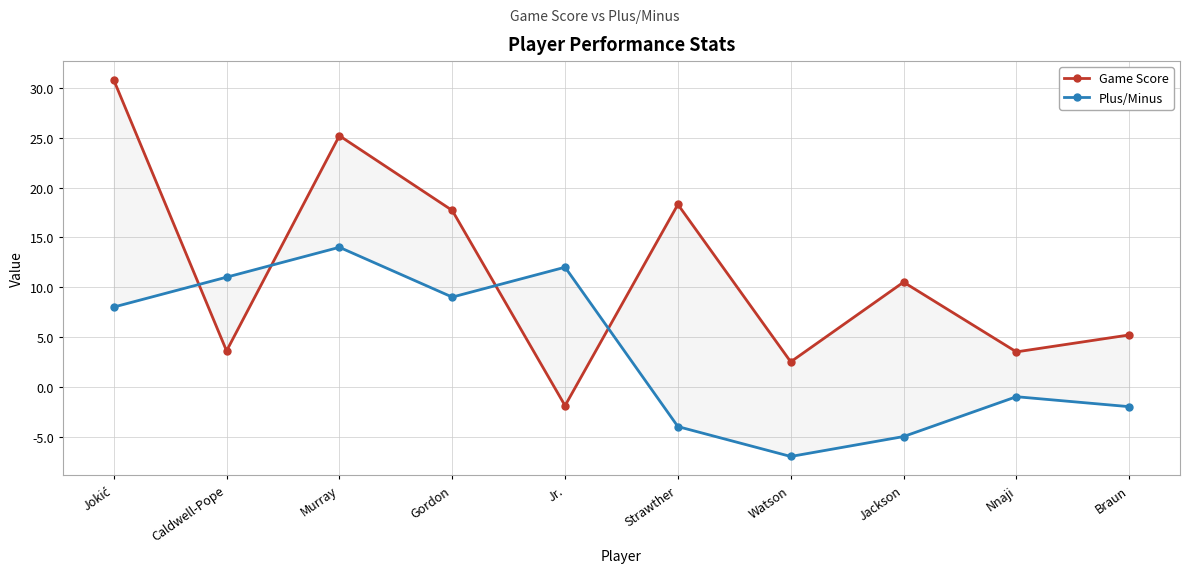

Which series has the largest total across all categories?

Game Score